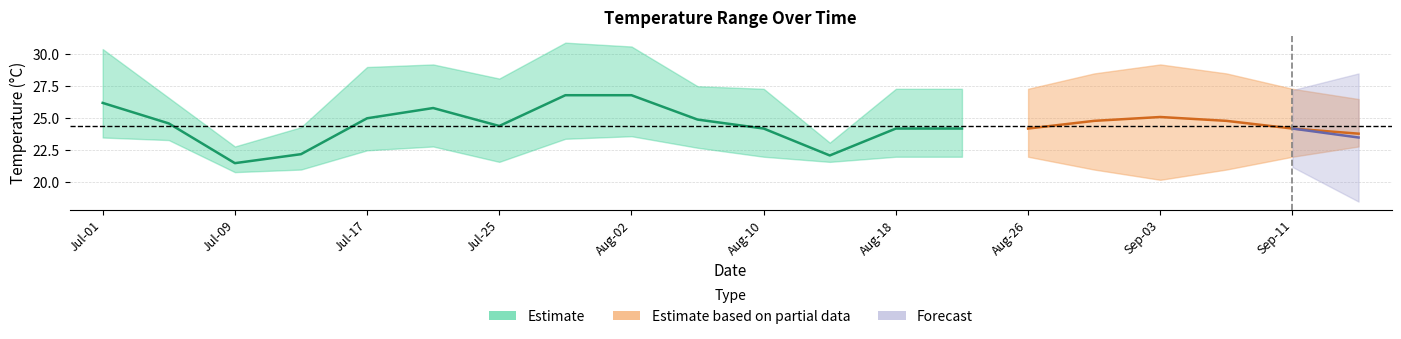

At how many categories does at least one series exceed 15?

20